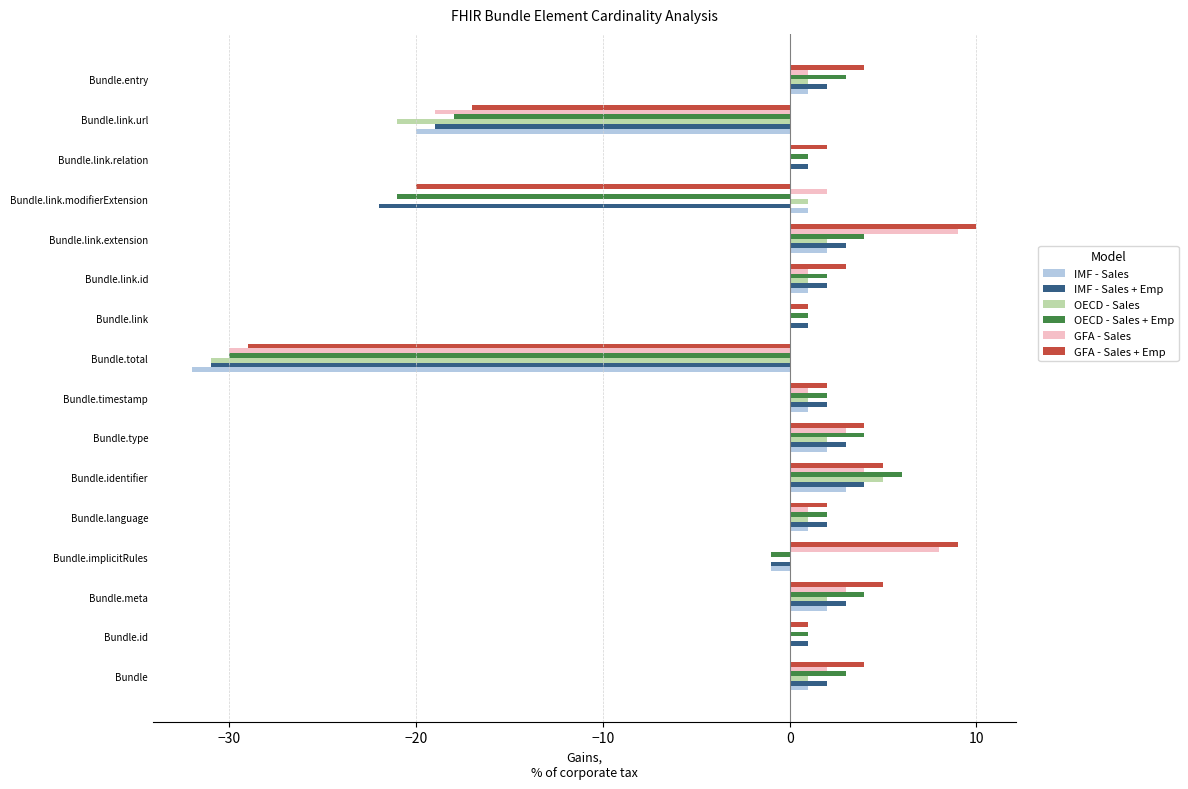

Is the value of IMF - Sales at Bundle.type greater than the value of GFA - Sales at Bundle.entry?

Yes